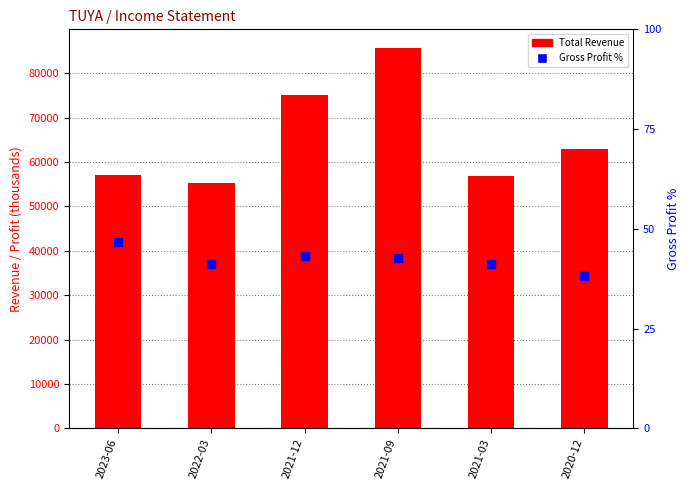

Which series has the largest Y range (max minus min)?

Total Revenue